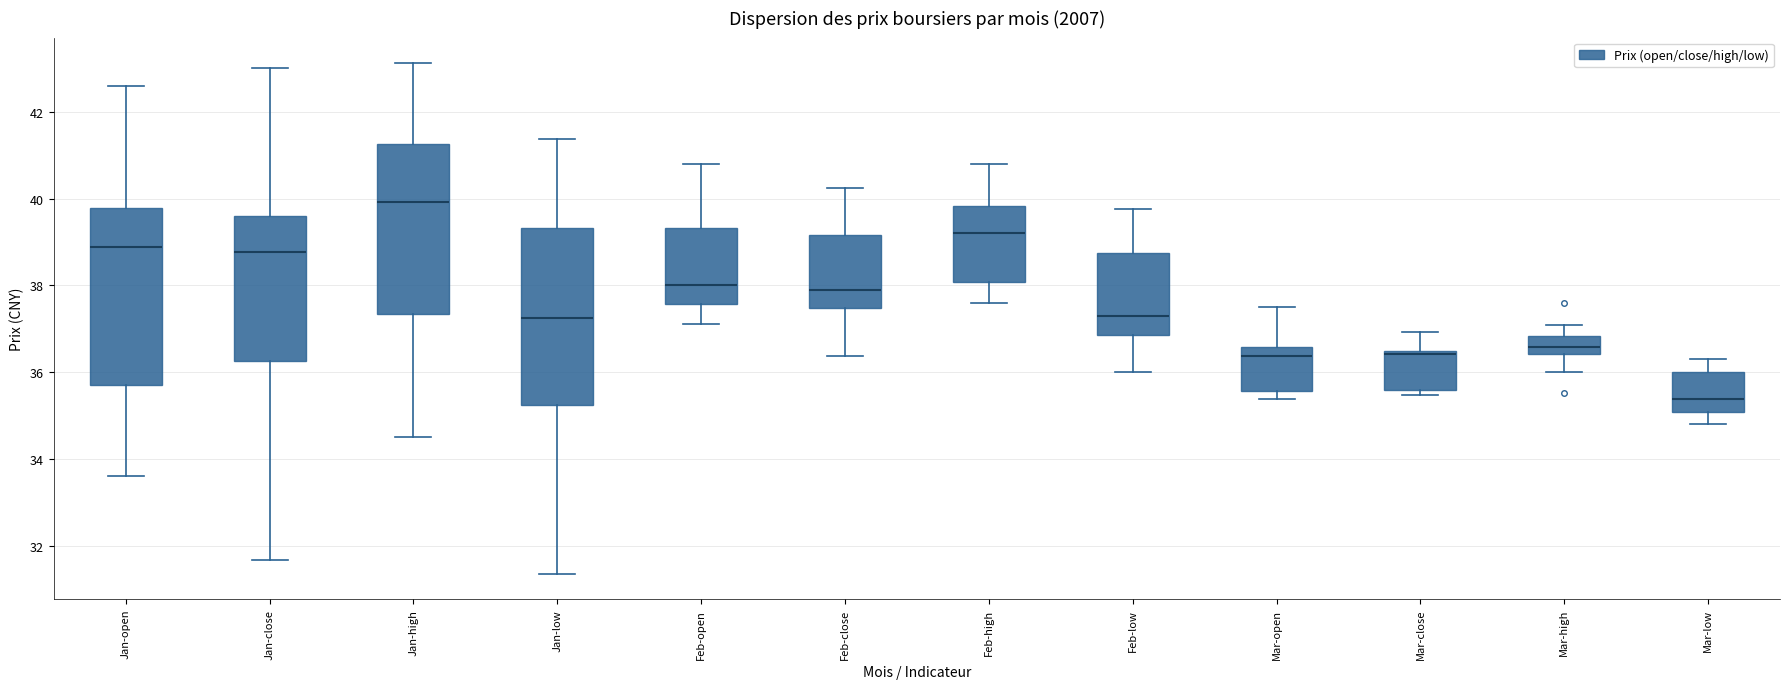

Which box has the lowest median line?

Mar-low